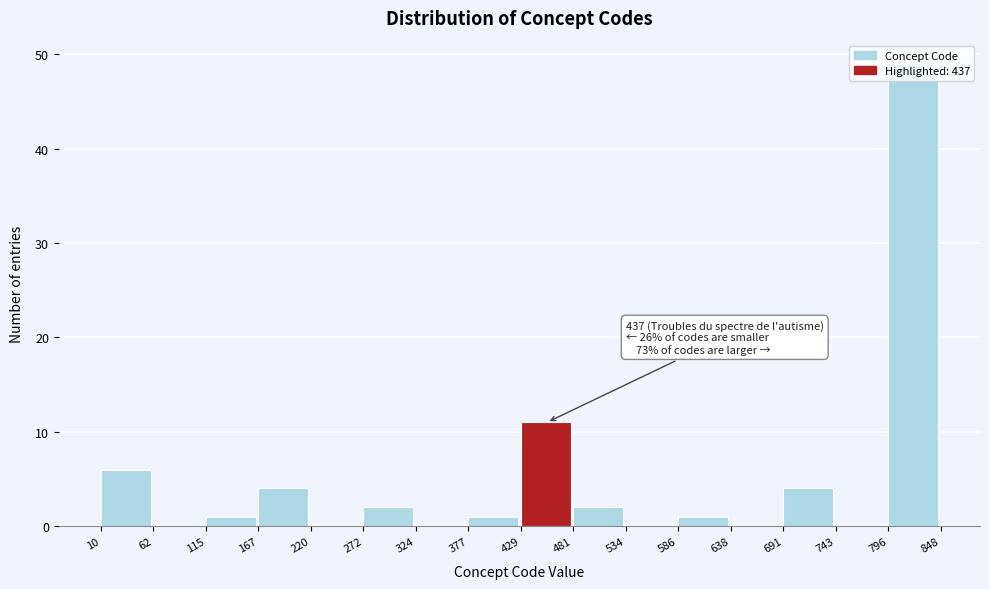

Which range on the x-axis has the tallest bar?

796 to 848